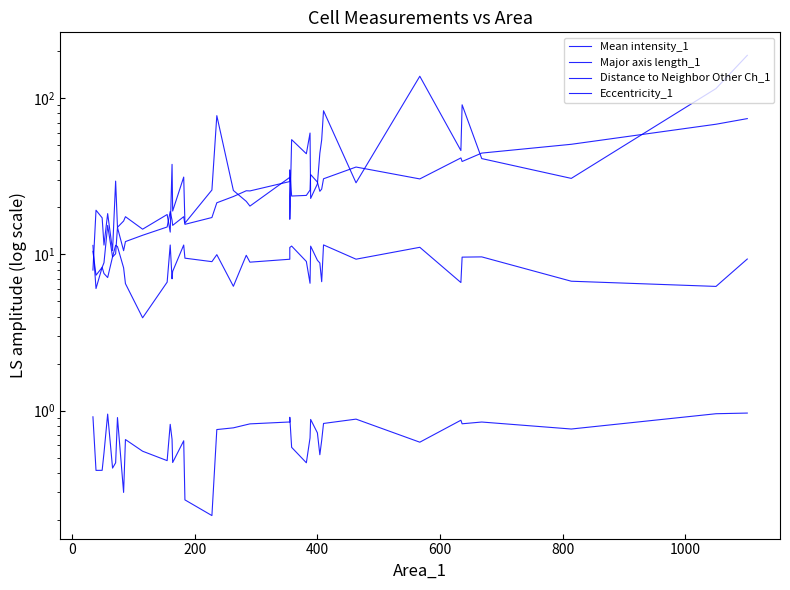

Reading left to right, list all the values displayed in this chart.

Mean intensity_1: 7.9	19.2	17.2	11.5	18.3	10.6	29.5	14.9	16.4	17.4	14.5	18.0	13.9	37.8	19.0	31.3	15.9	25.9	77.5	25.7	21.9	20.4	31.2	16.8	54.4	44.2	59.9	22.8	28.3	44.5	54.2	83.3	28.8	138.6	46.3	90.9	41.1	30.7	115.6	188.6
Major axis length_1: 10.5	7.4	8.3	8.9	15.3	9.6	10.1	14.9	10.6	12.1	13.3	15.0	18.8	16.6	15.4	17.5	15.6	17.2	21.4	23.5	25.6	25.5	29.3	34.8	23.7	23.9	25.9	32.5	29.1	25.4	26.2	30.5	36.3	30.5	41.5	39.4	44.6	50.8	68.3	74.2
Distance to Neighbor Other Ch_1: 11.4	6.0	8.3	7.5	7.1	9.7	11.4	11.2	8.2	6.5	3.9	6.6	11.5	7.0	7.8	11.5	9.5	9.0	10.0	6.3	9.9	8.9	9.3	11.1	11.3	9.0	6.5	11.3	9.2	8.8	6.7	11.5	9.3	11.1	6.6	9.6	9.6	6.7	6.2	9.3
Eccentricity_1: 0.9	0.4	0.4	0.5	0.9	0.4	0.5	0.9	0.3	0.7	0.5	0.5	0.8	0.7	0.5	0.6	0.3	0.2	0.8	0.8	0.8	0.8	0.8	0.9	0.6	0.5	0.7	0.9	0.7	0.5	0.6	0.8	0.9	0.6	0.9	0.8	0.8	0.8	1.0	1.0